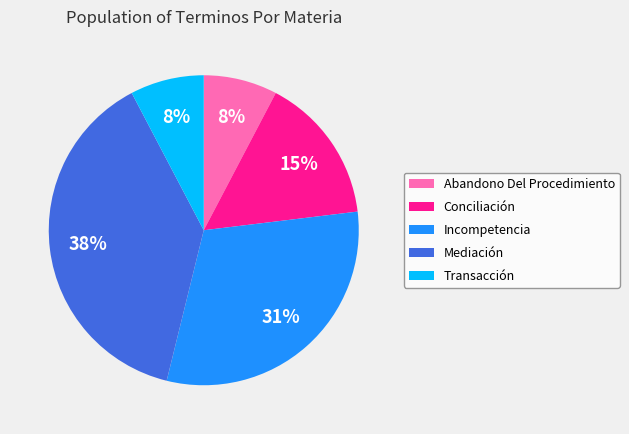

Is there a majority slice in this chart?

No